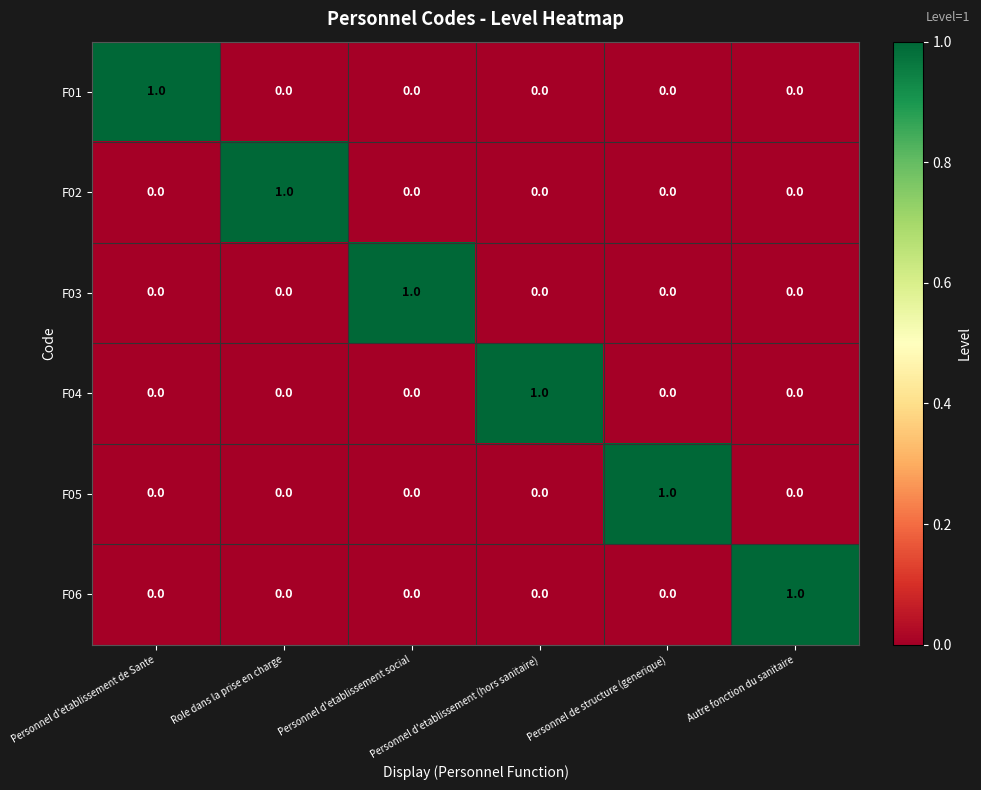

At how many categories does at least one series exceed 0?

6